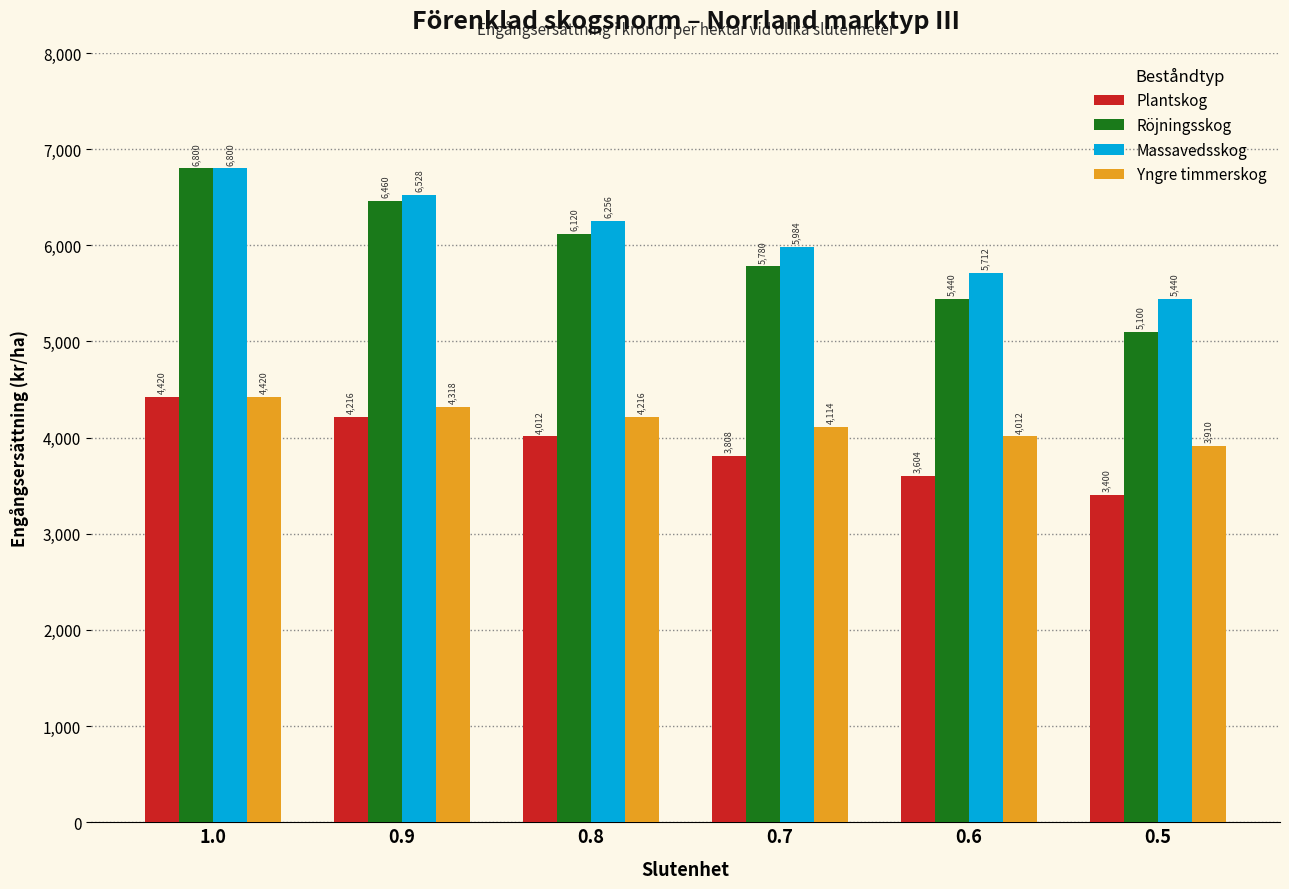

Which series has the largest range (max minus min)?

Röjningsskog